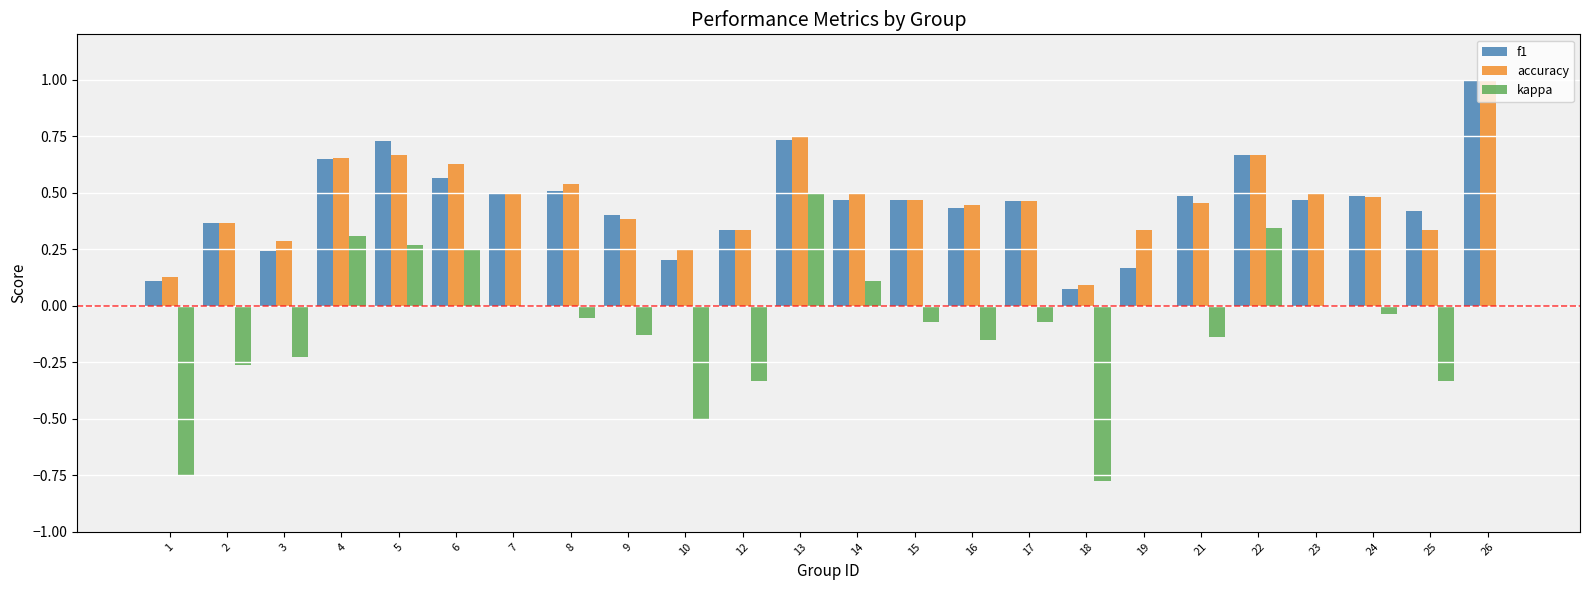

How many accuracy values are between 0 and 1?

24